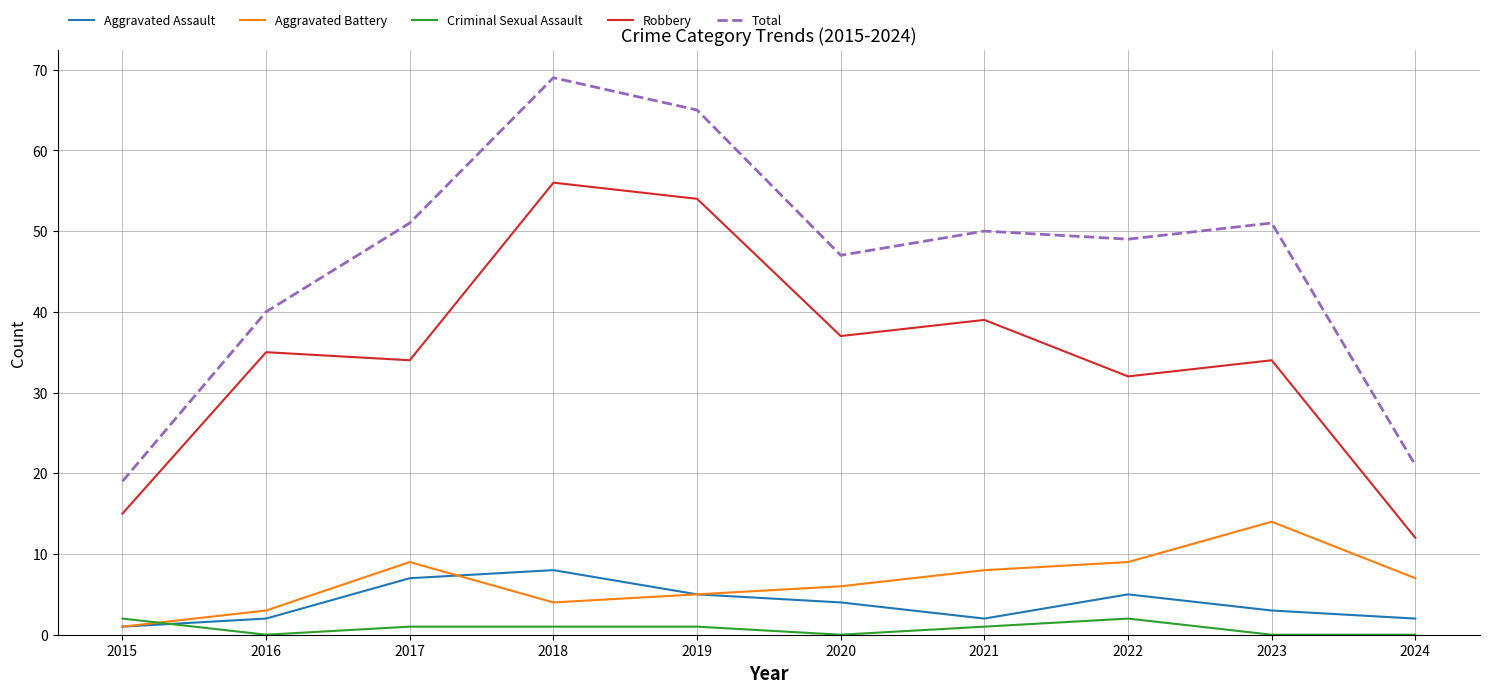

True or false: Total and Criminal Sexual Assault cross at least once.

False